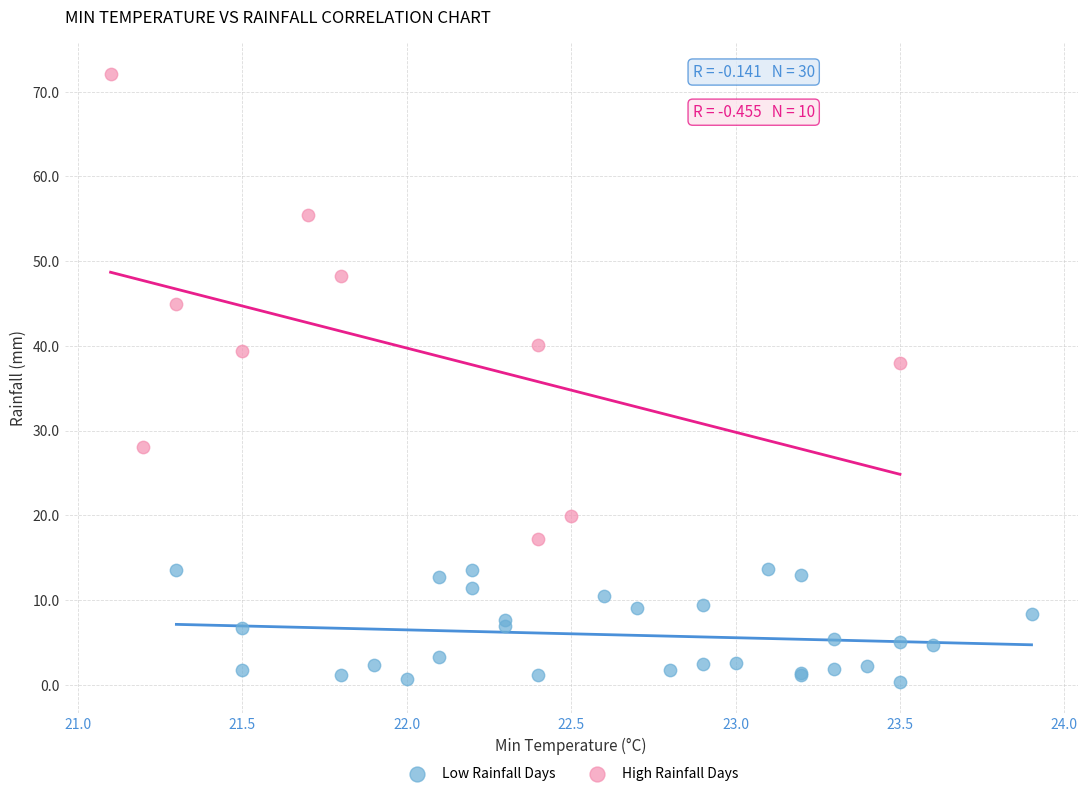

Which series contains the lowest Y value?

Low Rainfall Days